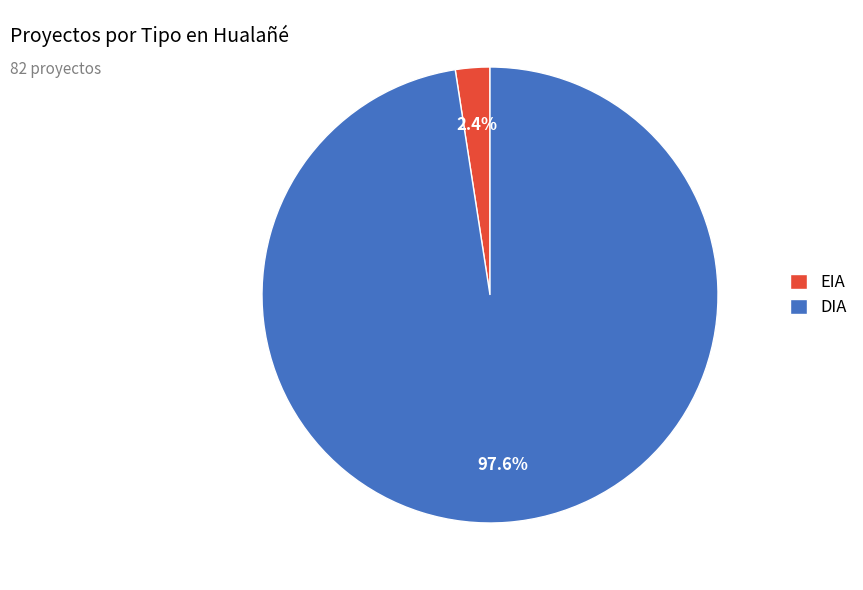

To the nearest percent, what portion does EIA represent?

2%